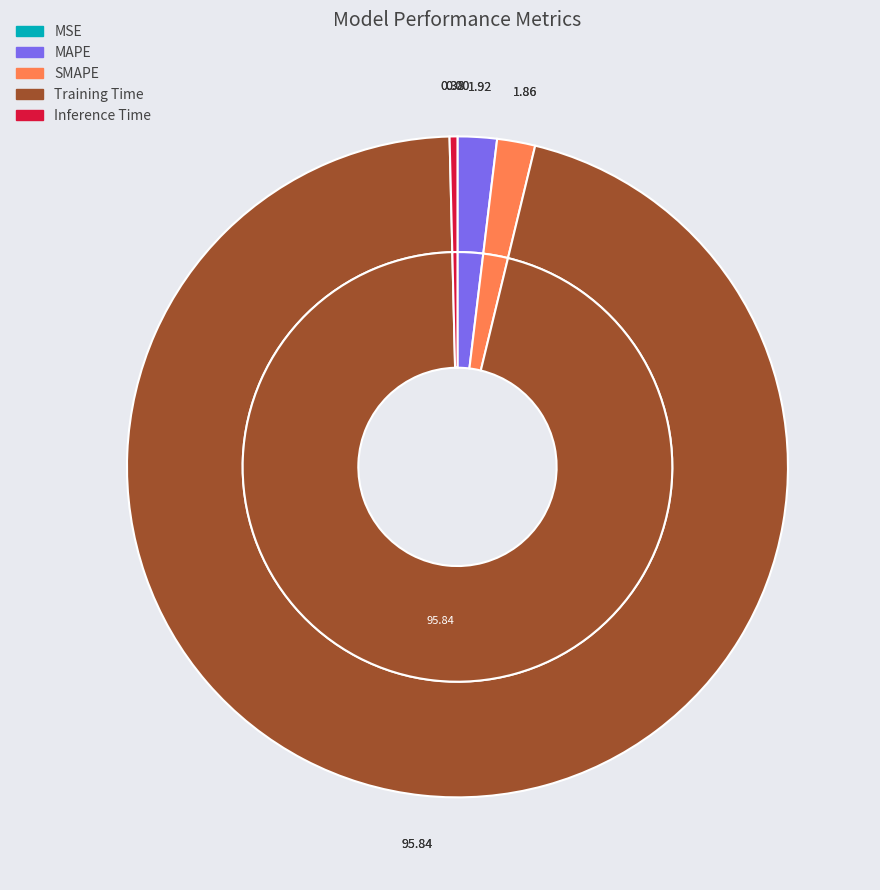

What is the largest slice in the pie chart?

Training Time